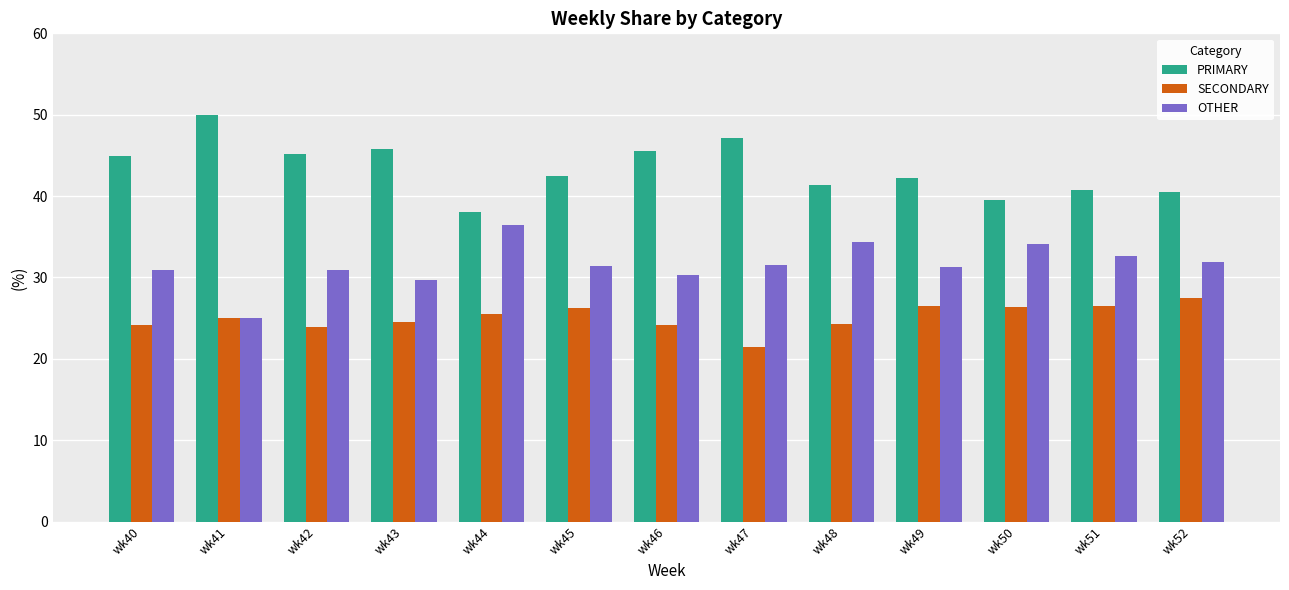

What is the spread (max minus min) of values at wk44?

12.5